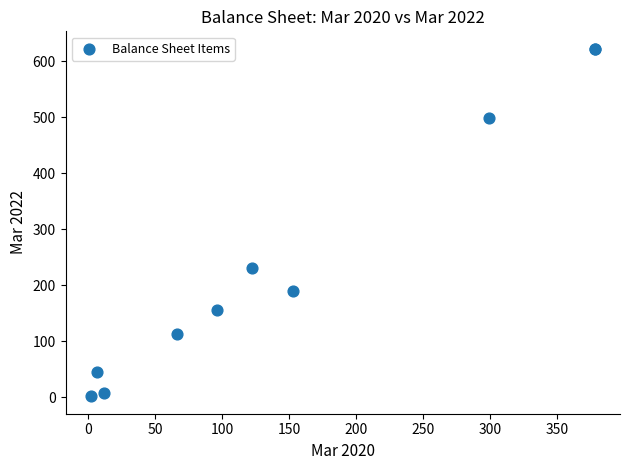

What Y value in the scatter plot is closest to 312?

231